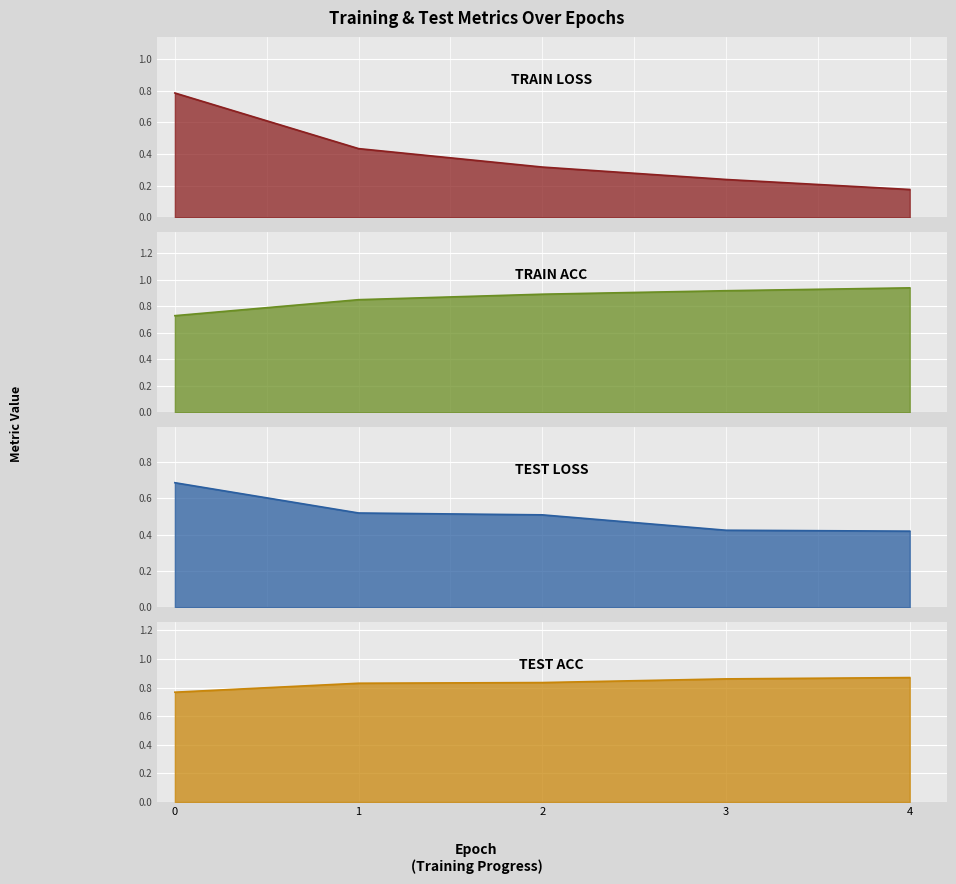

Is it true that test_loss equals 0.7 at 1?

False